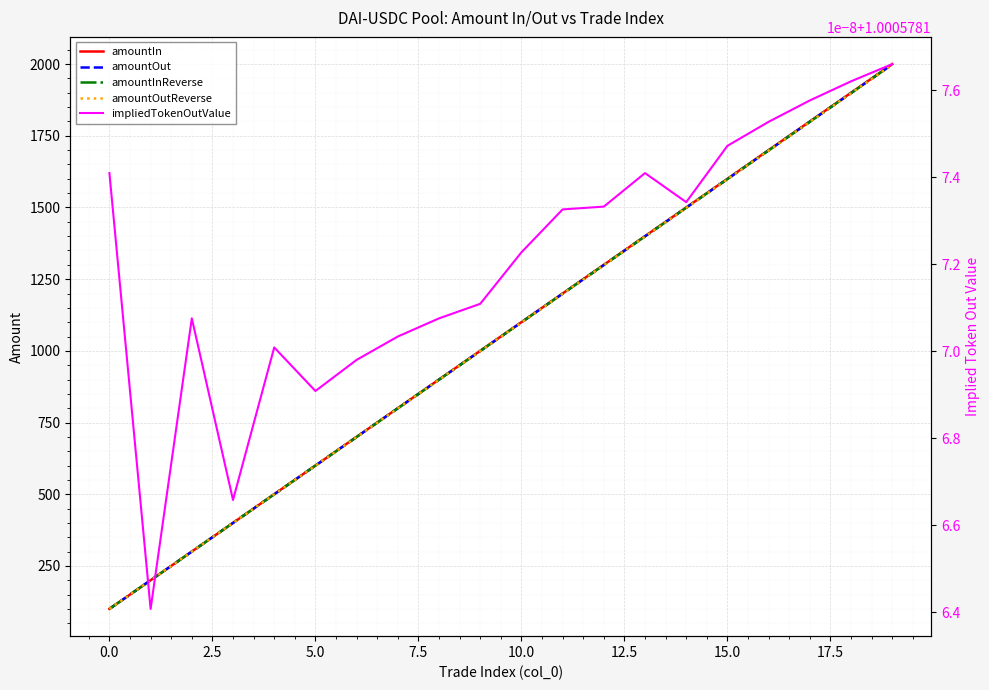

Reading left to right, transcribe all the data shown in this chart.

amountIn: 100.0	200.0	300.0	400.0	500.0	600.0	700.0	800.0	900.0	1000.0	1100.0	1200.0	1300.0	1400.0	1500.0	1600.0	1700.0	1800.0	1900.0	2000.0
amountOut: 99.9	199.9	299.8	399.8	499.7	599.7	699.6	799.5	899.5	999.4	1099.4	1199.3	1299.2	1399.2	1499.1	1599.1	1699.0	1799.0	1898.9	1998.8
amountInReverse: 99.9	199.9	299.8	399.8	499.7	599.7	699.6	799.5	899.5	999.4	1099.4	1199.3	1299.2	1399.2	1499.1	1599.1	1699.0	1799.0	1898.9	1998.8
amountOutReverse: 99.9	199.8	299.7	399.6	499.5	599.4	699.3	799.2	899.1	999.0	1098.9	1198.8	1298.7	1398.6	1498.5	1598.4	1698.3	1798.2	1898.1	1998.0
impliedTokenOutValue: 1.0	1.0	1.0	1.0	1.0	1.0	1.0	1.0	1.0	1.0	1.0	1.0	1.0	1.0	1.0	1.0	1.0	1.0	1.0	1.0